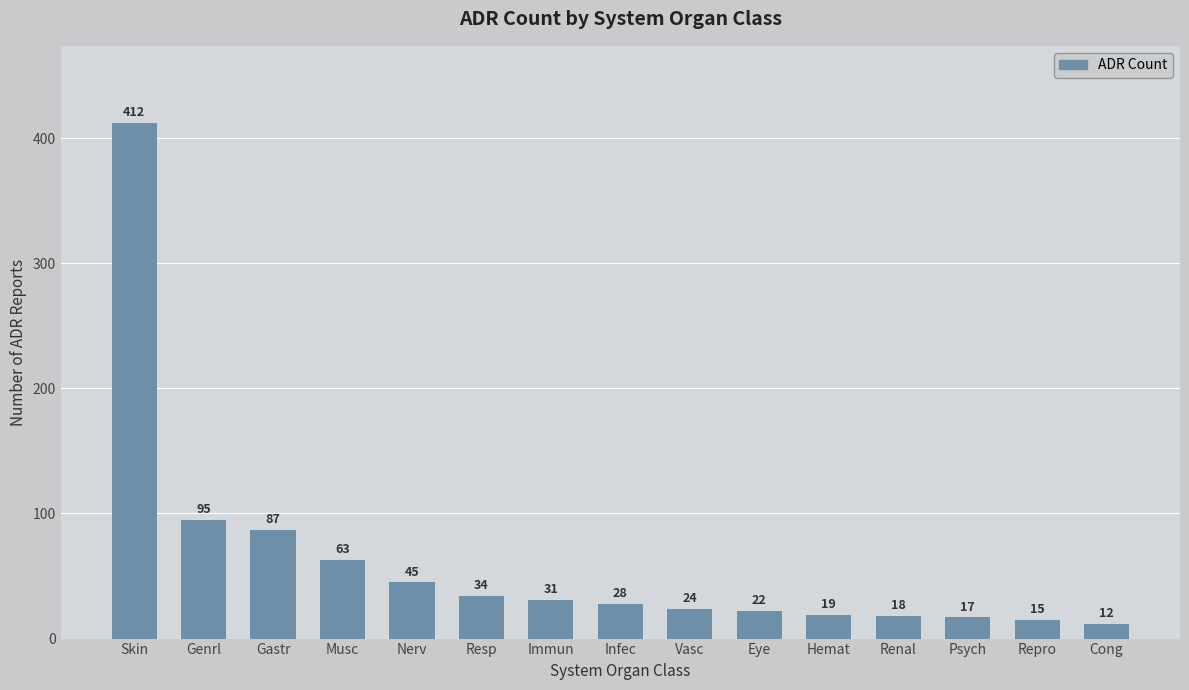

Between Repro and Gastr, which is larger?

Gastr